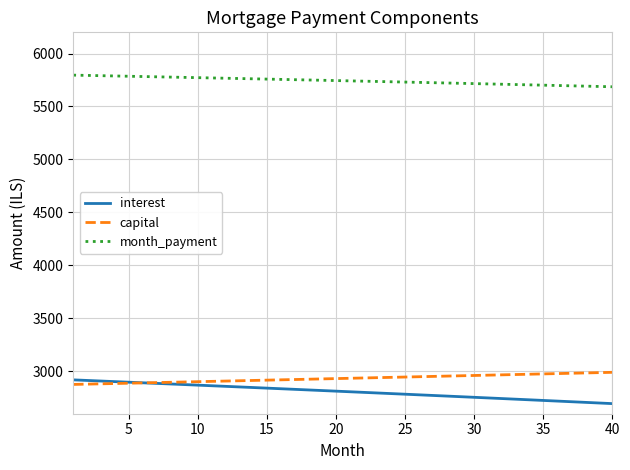

Which series has the largest total across all categories?

month_payment